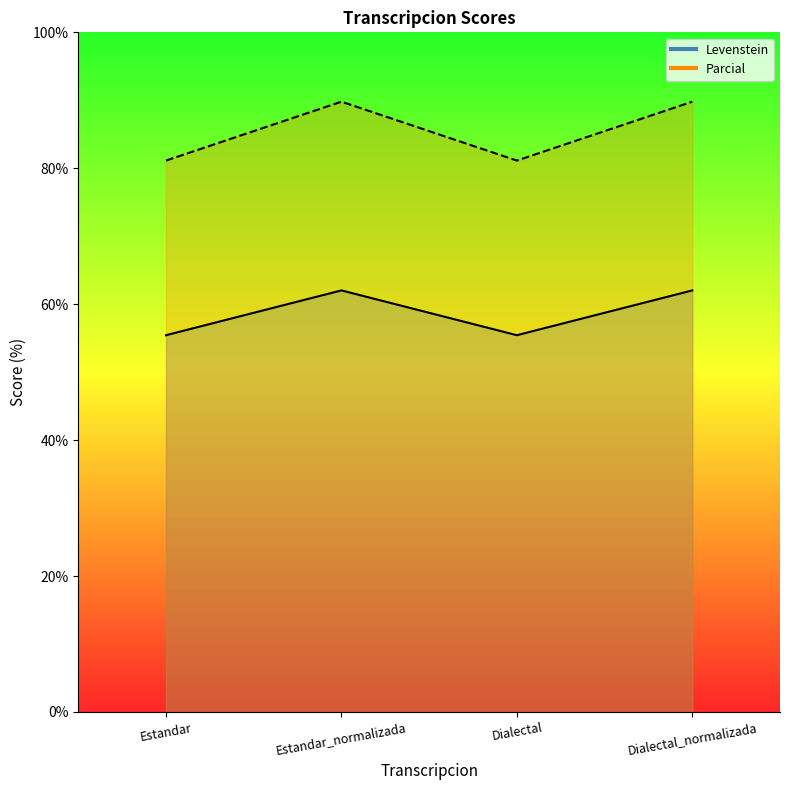

What is the greatest value displayed?

89.8